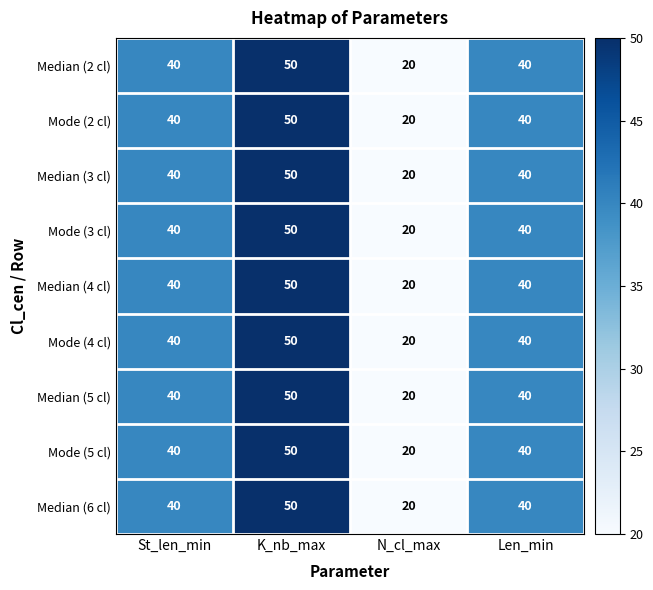

What is the sum of all Mode (2 cl) values?

150